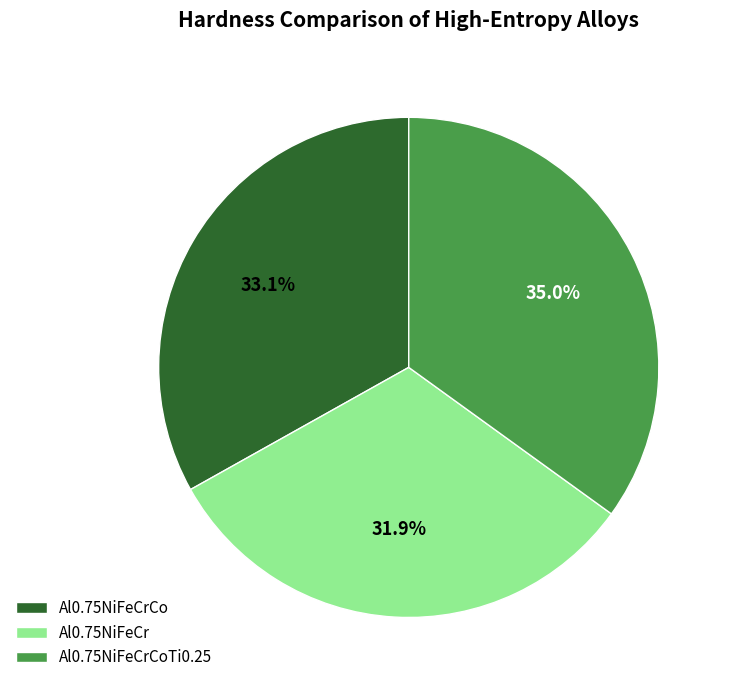

Count the number of slices in the pie.

3